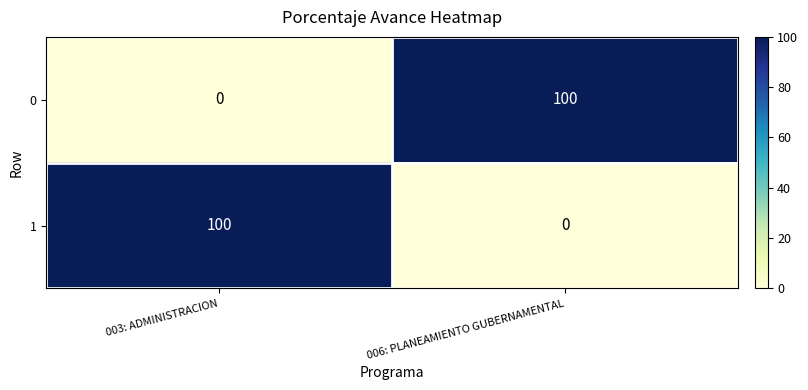

Reading left to right, list all the values displayed in this chart.

0: 0	100
1: 100	0